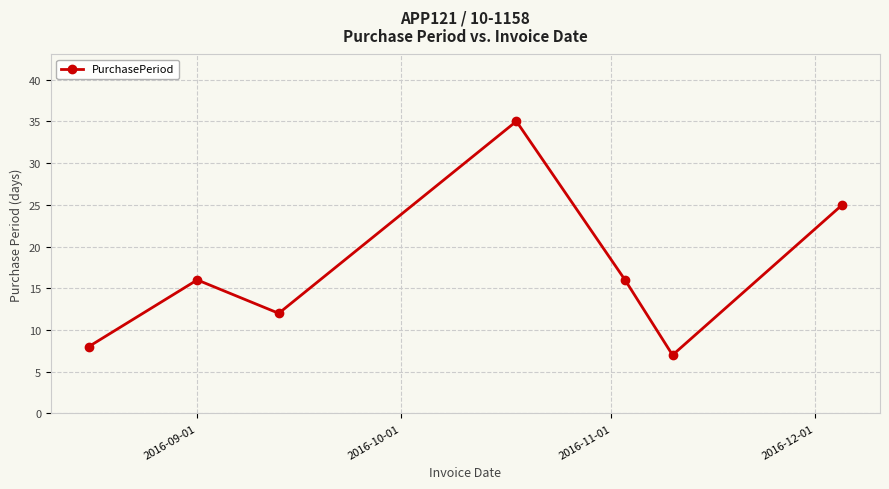

True or false: the data has more than 1 interior local peaks.

True